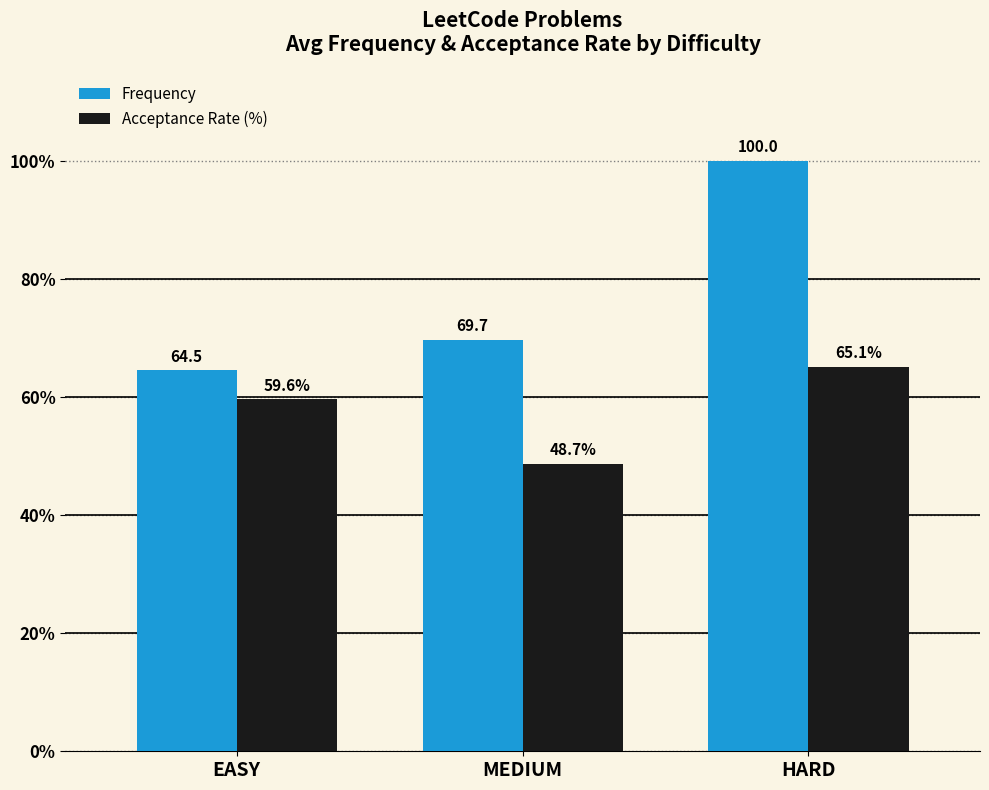

How many series are shown in this chart?

2